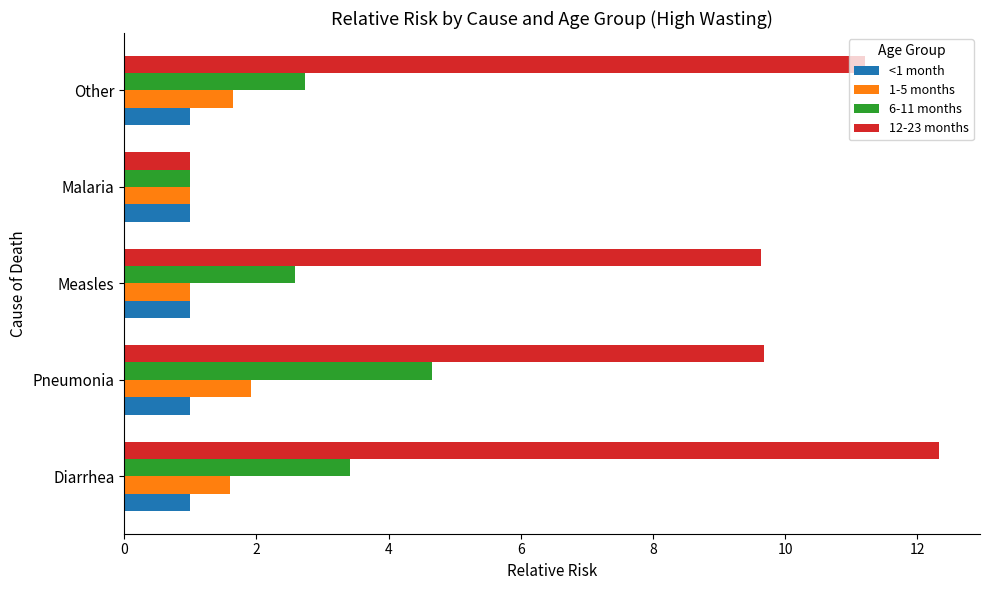

Which series has the largest range (max minus min)?

12-23 months